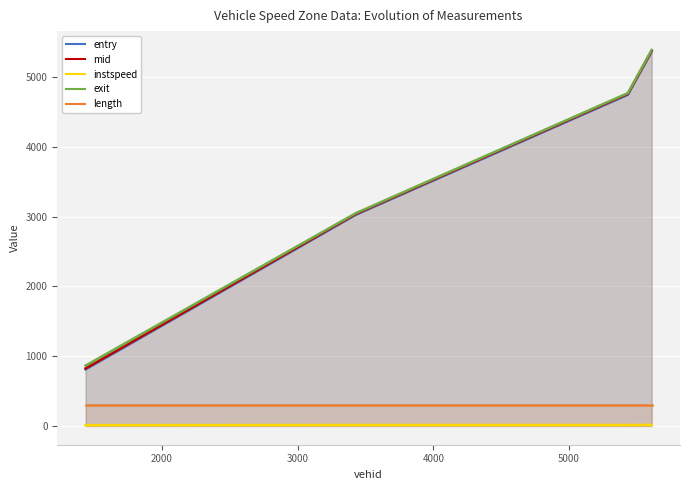

What is the greatest value displayed?

5390.4